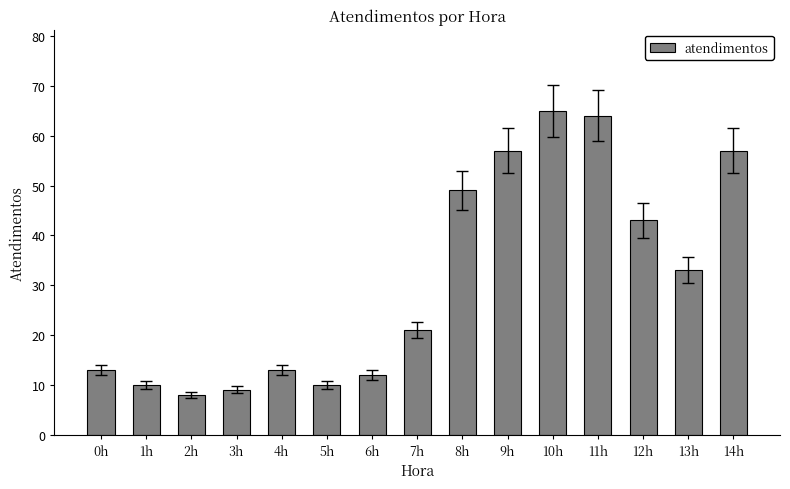

The value at 10h is 113. True or false?

False